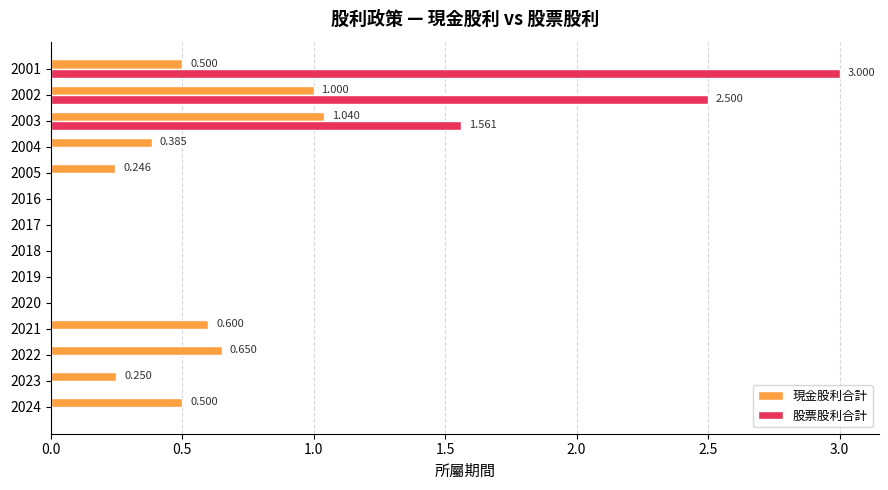

Which series has the largest total across all categories?

股票股利合計